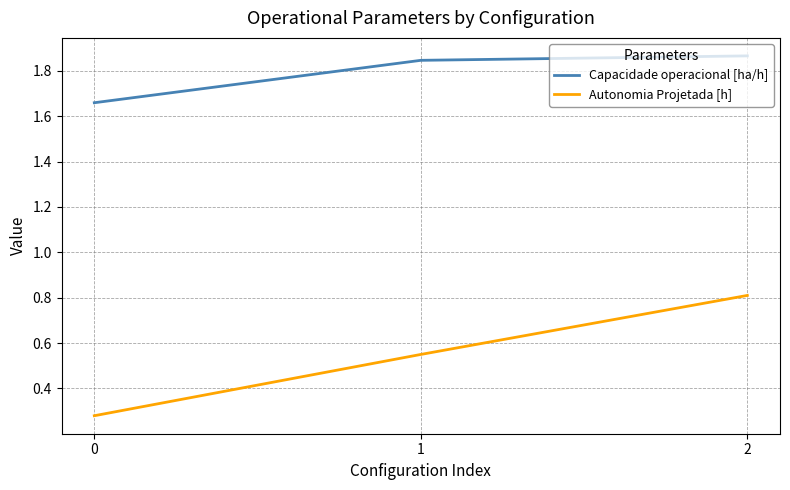

Count the Capacidade operacional [ha/h] values in the range 1 to 2.

3